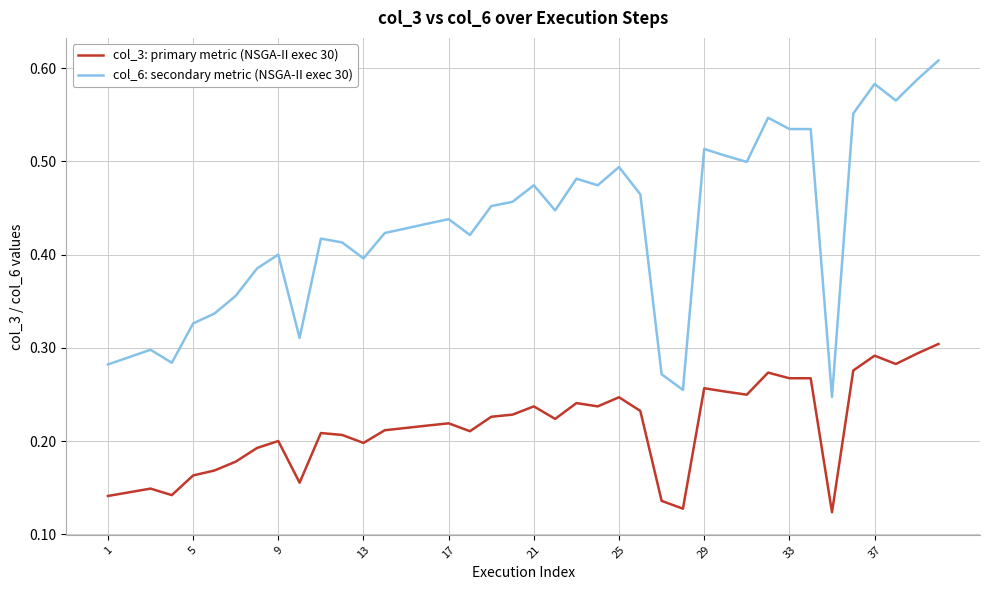

Which series has the widest spread of values?

col_6: secondary metric (NSGA-II exec 30)